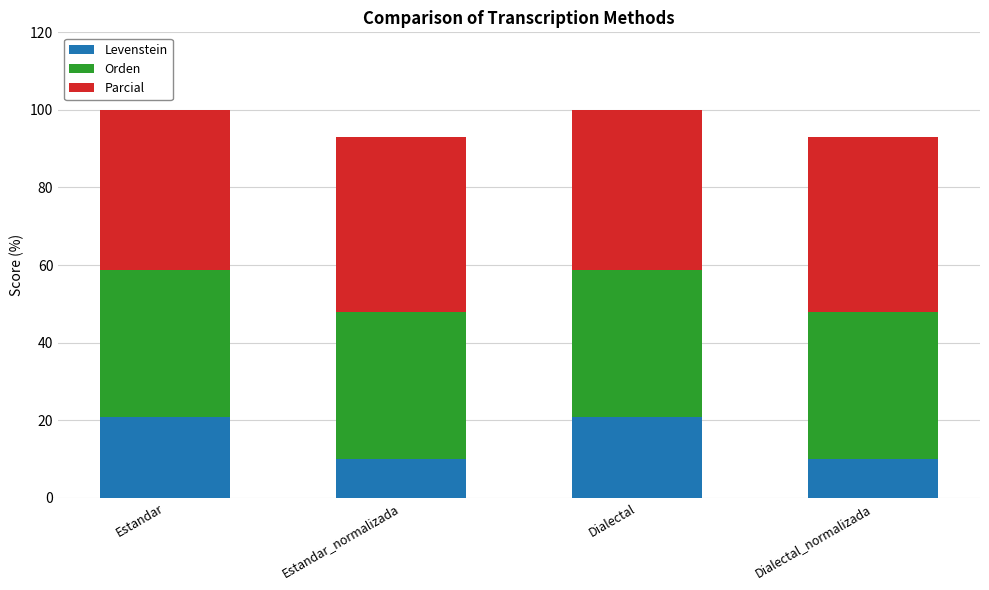

How many values in the Levenstein series are below 20?

2